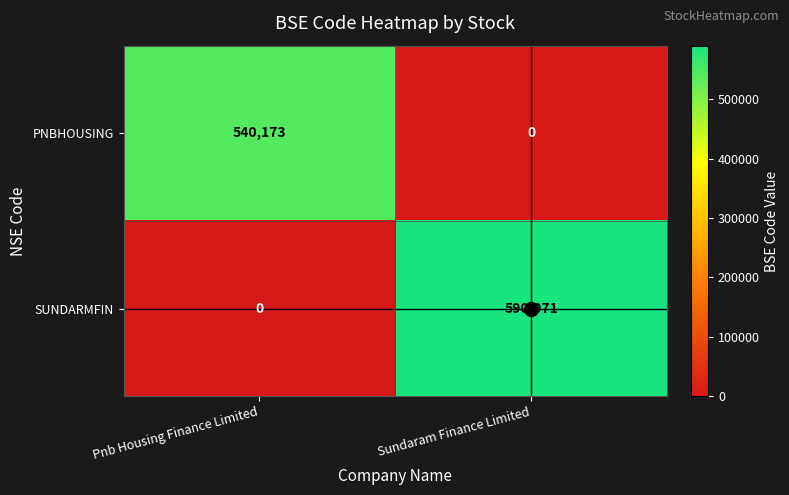

The value of PNBHOUSING at Pnb Housing Finance Limited is 295627. True or false?

False